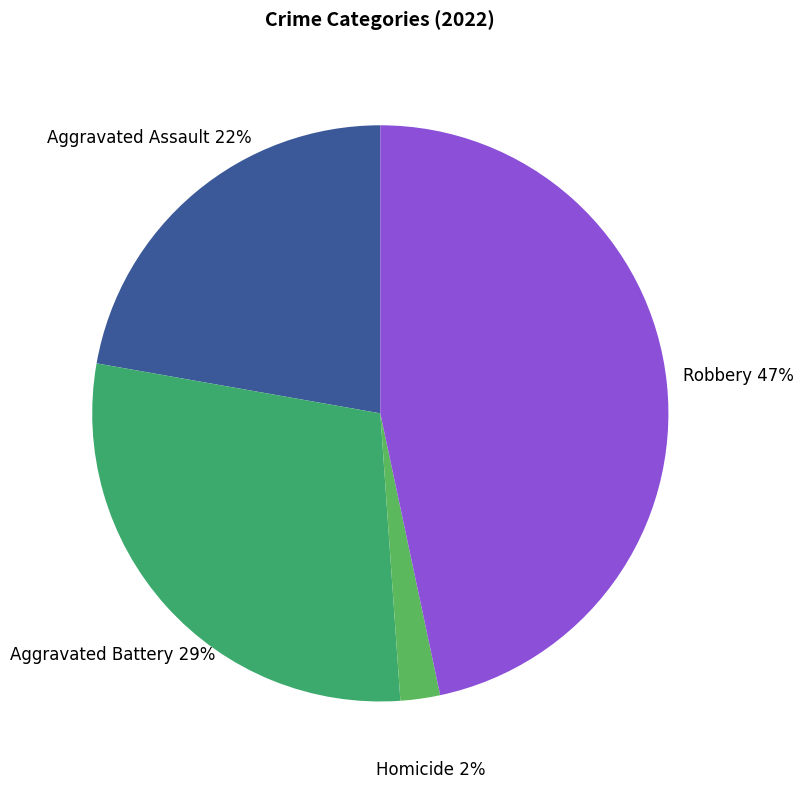

The Aggravated Assault slice represents 30% of the pie. True or false?

False